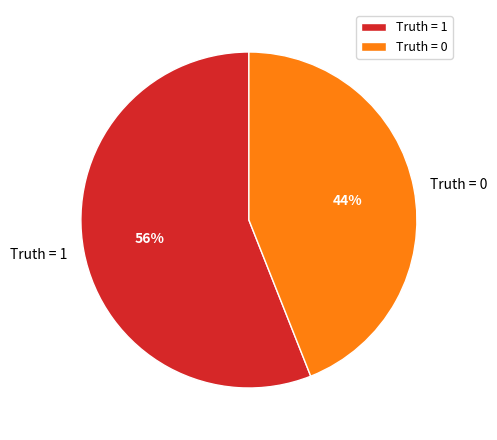

To the nearest percent, what percentage of the pie is Truth = 1?

56%